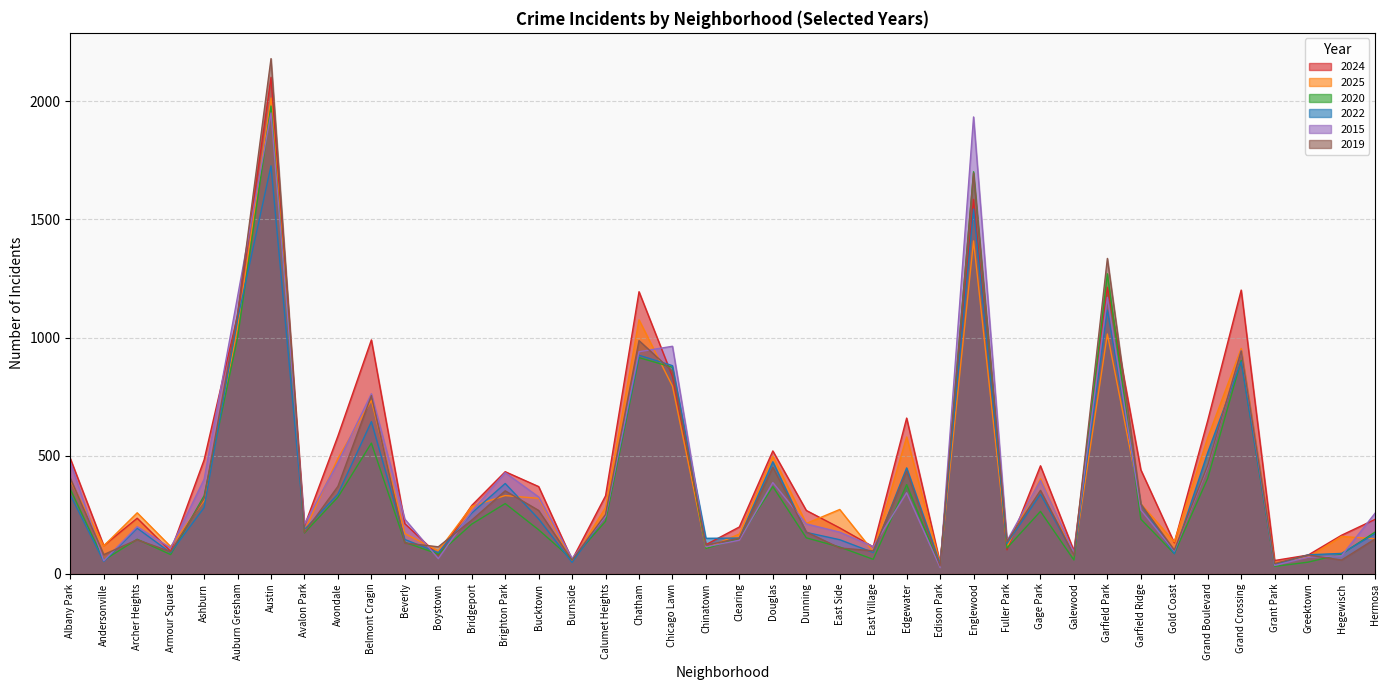

Reading left to right, list all the values displayed in this chart.

2024: Albany Park=488	Andersonville=119	Archer Heights=235	Armour Square=95	Ashburn=482	Auburn Gresham=1094	Austin=2102	Avalon Park=203	Avondale=583	Belmont Cragin=990	Beverly=212	Boystown=79	Bridgeport=289	Brighton Park=432	Bucktown=369	Burnside=59	Calumet Heights=330	Chatham=1194	Chicago Lawn=835	Chinatown=123	Clearing=198	Douglas=520	Dunning=268	East Side=194	East Village=114	Edgewater=659	Edison Park=46	Englewood=1585	Fuller Park=101	Gage Park=457	Galewood=97	Garfield Park=1213	Garfield Ridge=440	Gold Coast=131	Grand Boulevard=649	Grand Crossing=1201	Grant Park=56	Greektown=79	Hegewisch=163	Hermosa=230
2025: Albany Park=395	Andersonville=118	Archer Heights=258	Armour Square=115	Ashburn=310	Auburn Gresham=1041	Austin=2014	Avalon Park=181	Avondale=488	Belmont Cragin=734	Beverly=170	Boystown=97	Bridgeport=285	Brighton Park=331	Bucktown=319	Burnside=52	Calumet Heights=280	Chatham=1075	Chicago Lawn=794	Chinatown=108	Clearing=168	Douglas=497	Dunning=213	East Side=272	East Village=94	Edgewater=579	Edison Park=45	Englewood=1409	Fuller Park=114	Gage Park=402	Galewood=76	Garfield Park=1015	Garfield Ridge=296	Gold Coast=135	Grand Boulevard=576	Grand Crossing=954	Grant Park=47	Greektown=70	Hegewisch=158	Hermosa=148
2020: Albany Park=358	Andersonville=57	Archer Heights=146	Armour Square=81	Ashburn=330	Auburn Gresham=999	Austin=1980	Avalon Park=173	Avondale=324	Belmont Cragin=553	Beverly=133	Boystown=83	Bridgeport=210	Brighton Park=297	Bucktown=186	Burnside=61	Calumet Heights=222	Chatham=915	Chicago Lawn=874	Chinatown=107	Clearing=149	Douglas=369	Dunning=152	East Side=113	East Village=61	Edgewater=377	Edison Park=29	Englewood=1702	Fuller Park=109	Gage Park=264	Galewood=58	Garfield Park=1270	Garfield Ridge=231	Gold Coast=85	Grand Boulevard=404	Grand Crossing=903	Grant Park=31	Greektown=49	Hegewisch=83	Hermosa=176
2022: Albany Park=334	Andersonville=52	Archer Heights=193	Armour Square=89	Ashburn=280	Auburn Gresham=1077	Austin=1727	Avalon Park=187	Avondale=337	Belmont Cragin=644	Beverly=145	Boystown=89	Bridgeport=257	Brighton Park=382	Bucktown=232	Burnside=48	Calumet Heights=245	Chatham=925	Chicago Lawn=881	Chinatown=150	Clearing=151	Douglas=474	Dunning=175	East Side=144	East Village=90	Edgewater=448	Edison Park=42	Englewood=1544	Fuller Park=128	Gage Park=337	Galewood=80	Garfield Park=1116	Garfield Ridge=295	Gold Coast=85	Grand Boulevard=513	Grand Crossing=897	Grant Park=38	Greektown=80	Hegewisch=86	Hermosa=169
2015: Albany Park=473	Andersonville=55	Archer Heights=199	Armour Square=109	Ashburn=400	Auburn Gresham=1173	Austin=1951	Avalon Park=210	Avondale=471	Belmont Cragin=762	Beverly=231	Boystown=64	Bridgeport=264	Brighton Park=428	Bucktown=325	Burnside=65	Calumet Heights=242	Chatham=940	Chicago Lawn=963	Chinatown=114	Clearing=142	Douglas=386	Dunning=211	East Side=176	East Village=115	Edgewater=343	Edison Park=26	Englewood=1934	Fuller Park=139	Gage Park=395	Galewood=90	Garfield Park=1170	Garfield Ridge=270	Gold Coast=96	Grand Boulevard=451	Grand Crossing=944	Grant Park=35	Greektown=70	Hegewisch=76	Hermosa=256
2019: Albany Park=404	Andersonville=81	Archer Heights=144	Armour Square=93	Ashburn=319	Auburn Gresham=1101	Austin=2181	Avalon Park=175	Avondale=370	Belmont Cragin=754	Beverly=130	Boystown=114	Bridgeport=227	Brighton Park=351	Bucktown=268	Burnside=57	Calumet Heights=251	Chatham=987	Chicago Lawn=857	Chinatown=121	Clearing=150	Douglas=451	Dunning=177	East Side=109	East Village=97	Edgewater=434	Edison Park=33	Englewood=1696	Fuller Park=136	Gage Park=353	Galewood=78	Garfield Park=1335	Garfield Ridge=295	Gold Coast=100	Grand Boulevard=459	Grand Crossing=943	Grant Park=43	Greektown=79	Hegewisch=58	Hermosa=147